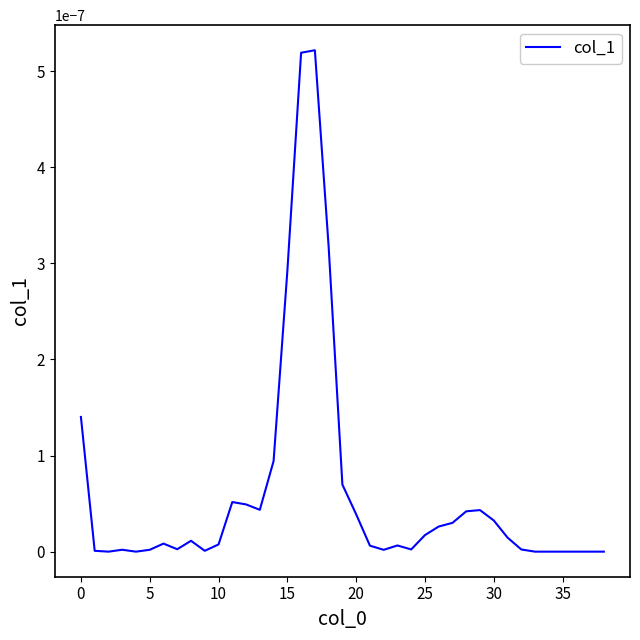

How many lines are shown in the chart?

1